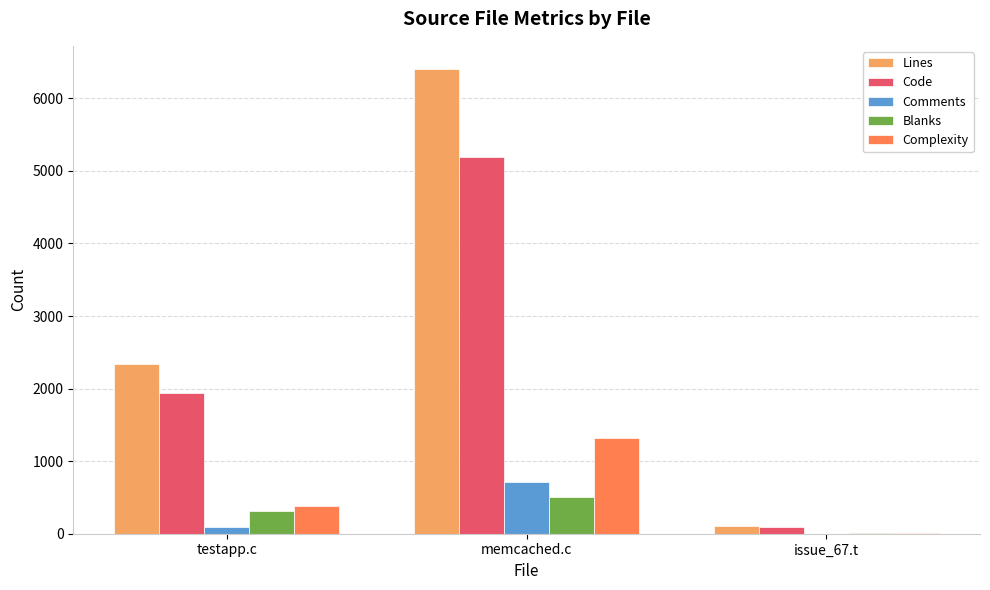

What are all the series names shown in the legend?

Lines, Code, Comments, Blanks, Complexity